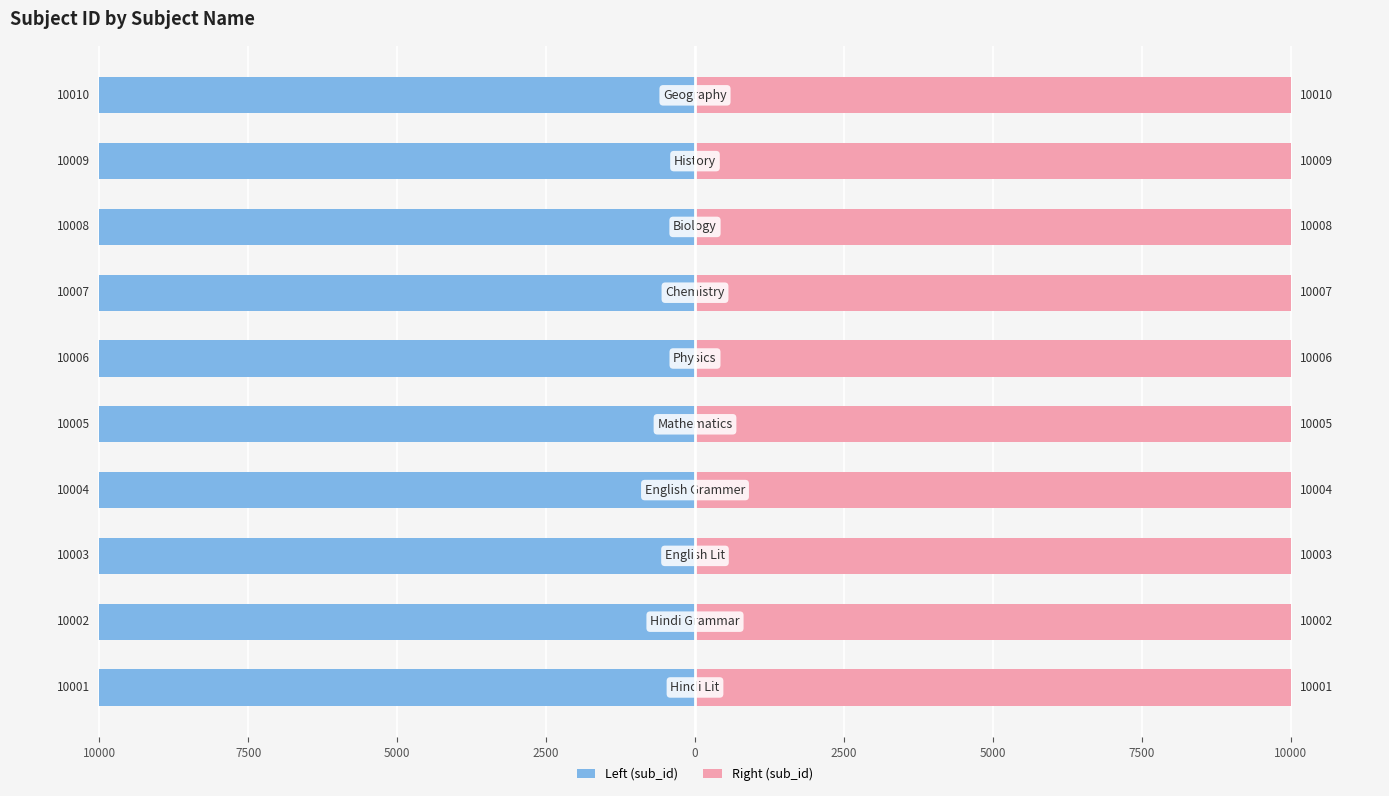

How many categories are shown in the chart?

10